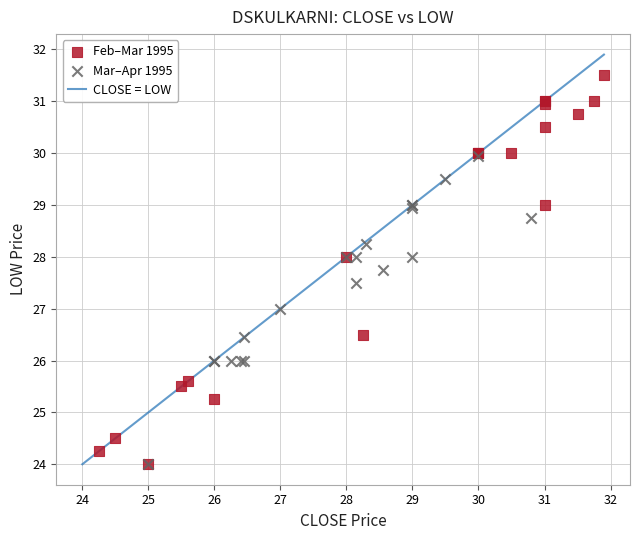

Which series has the largest Y range (max minus min)?

Feb–Mar 1995